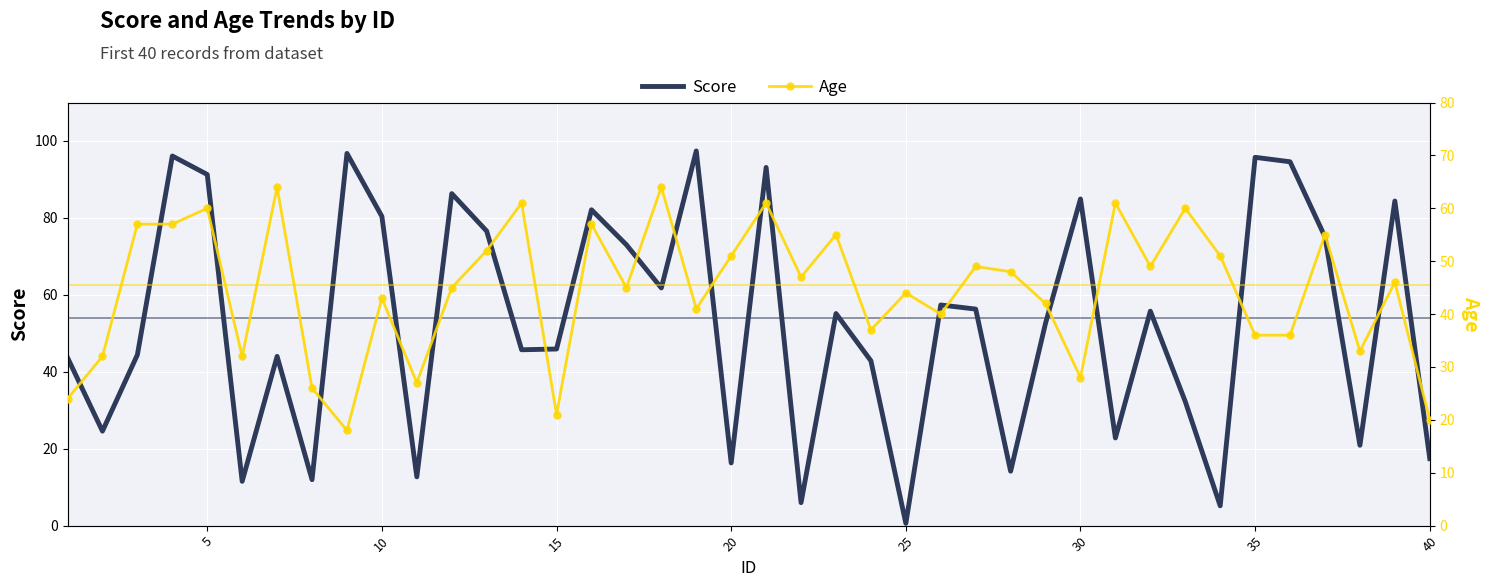

How many times do Score and Age cross each other?

25